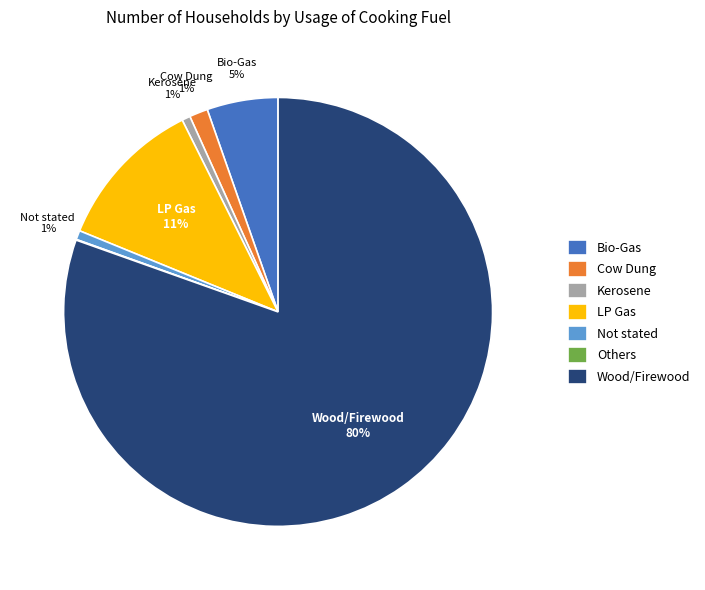

What percentage is the Not stated slice, to the nearest percent?

1%